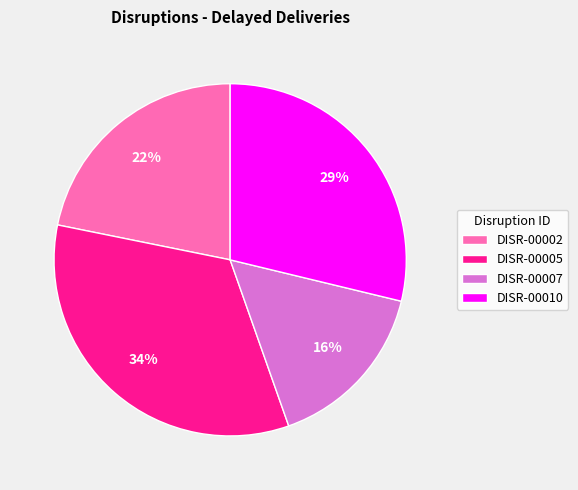

To the nearest percent, what portion does DISR-00002 represent?

22%